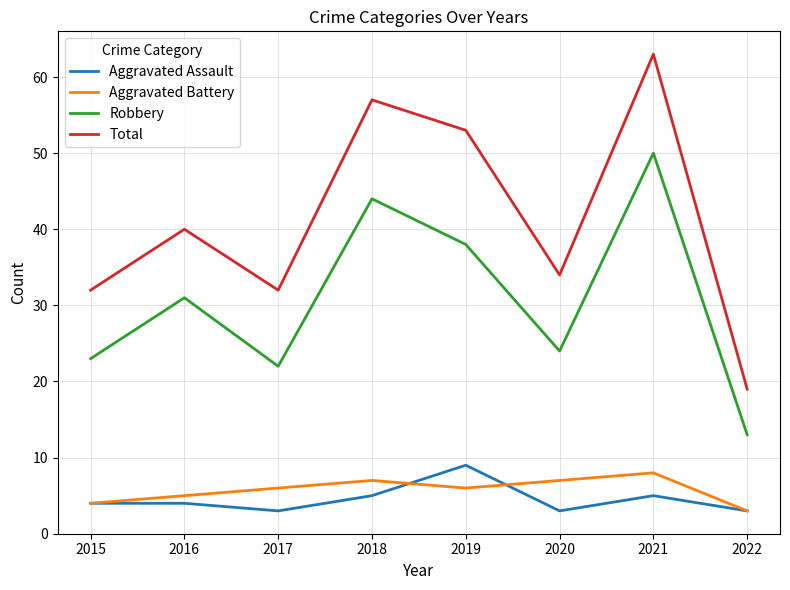

At how many categories does at least one series exceed 41?

3